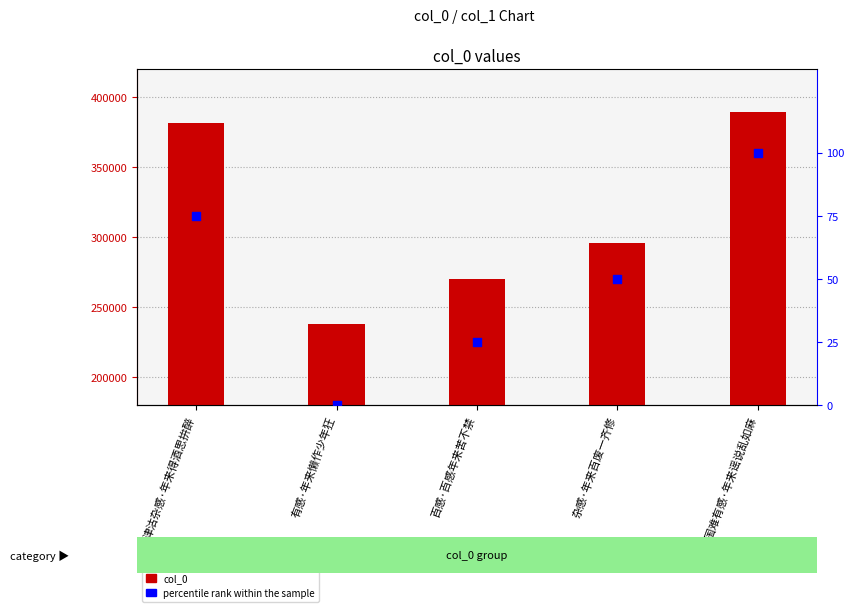

Which series contains the lowest Y value?

percentile rank within the sample